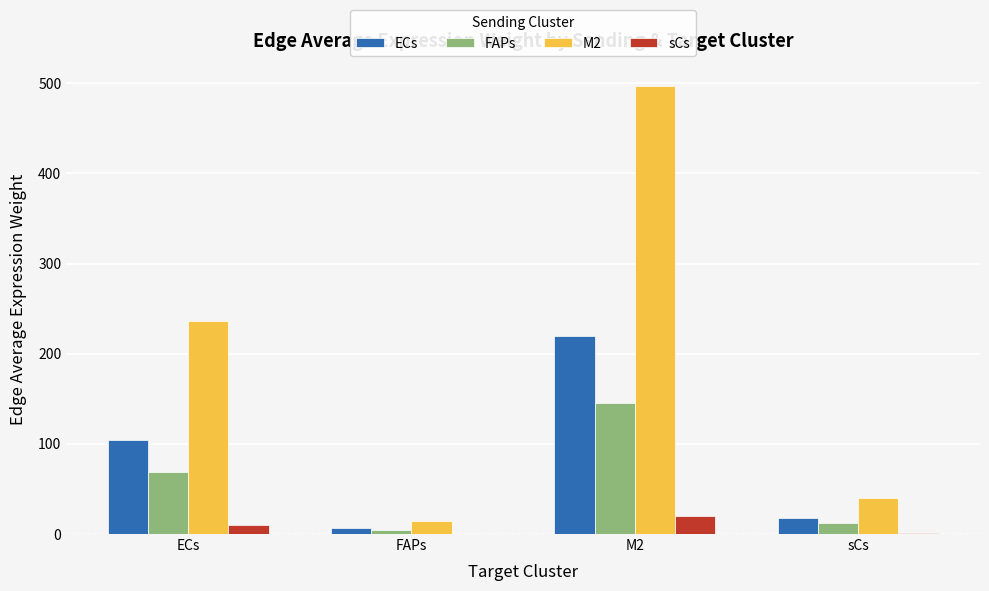

The value of FAPs at sCs is 11.9. True or false?

True